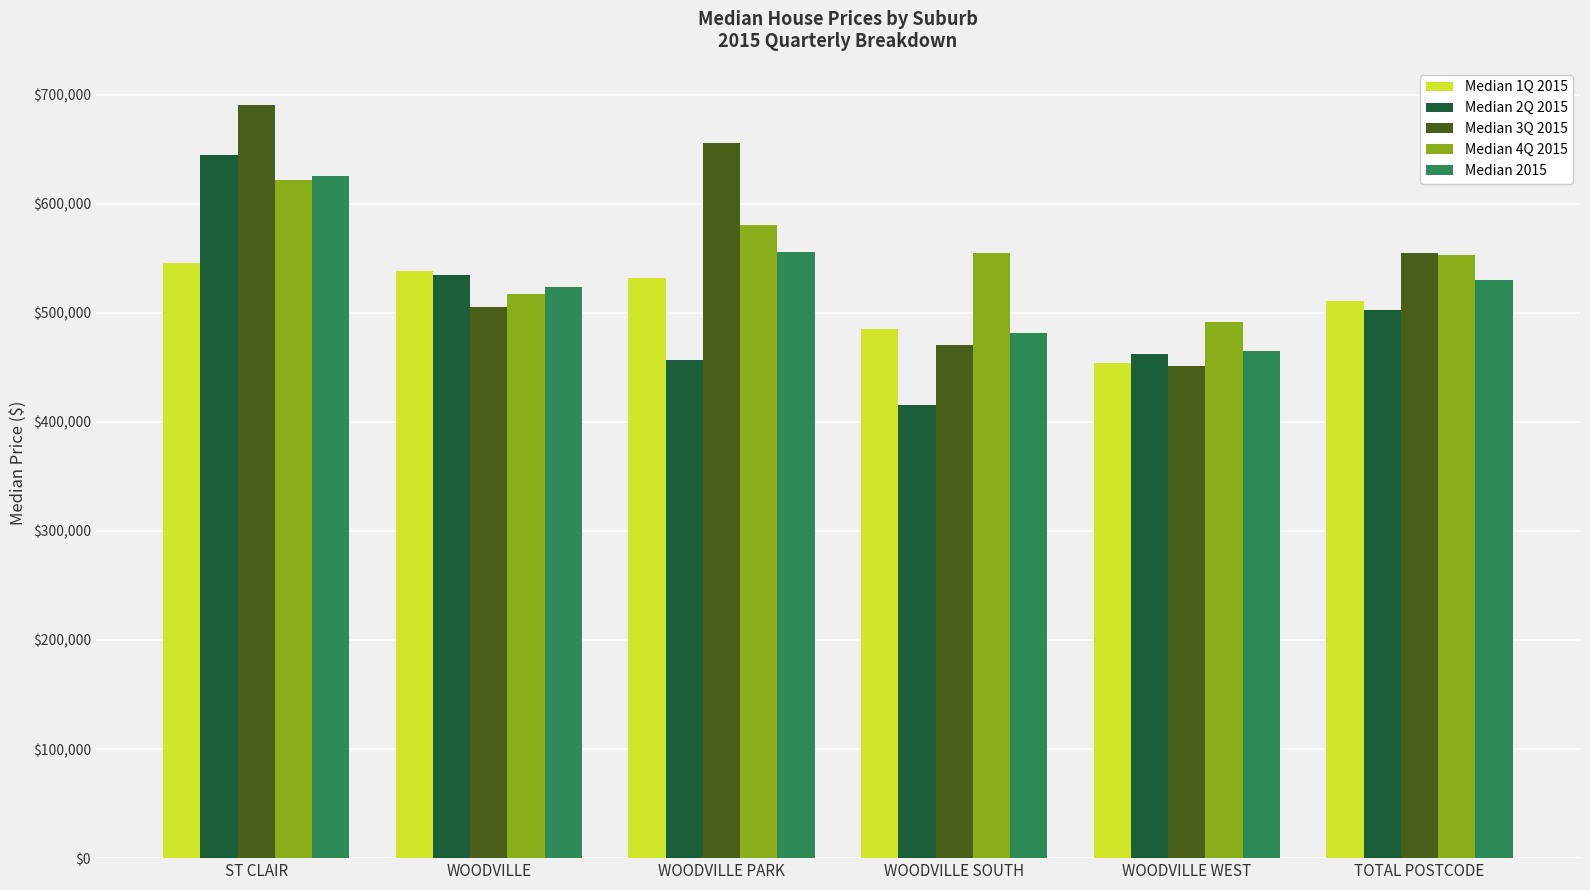

Is the value of Median 2Q 2015 at ST CLAIR greater than the value of Median 2015 at WOODVILLE WEST?

Yes